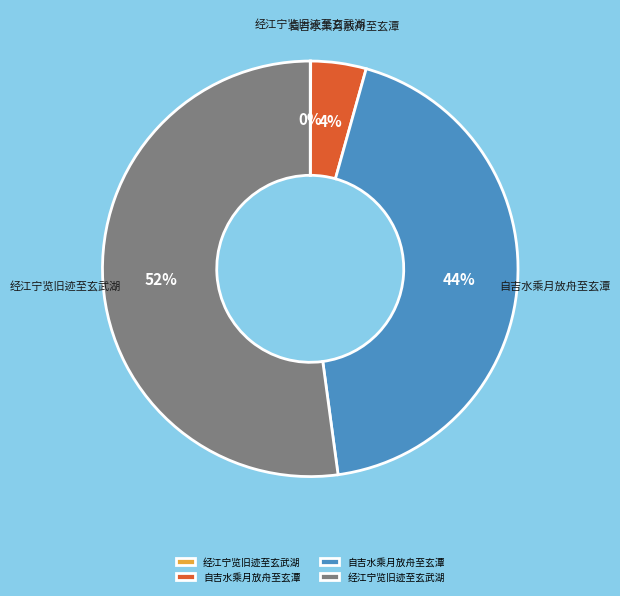

To the nearest percent, what is the difference between the largest and smallest slice percentages?

52%